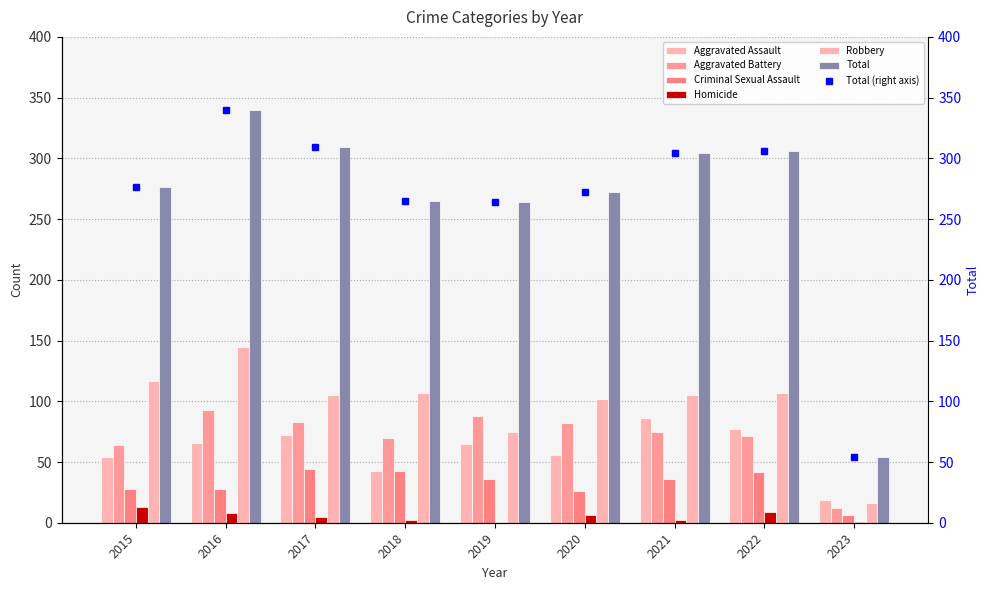

True or false: Criminal Sexual Assault has a value of 45 at 2016.

False